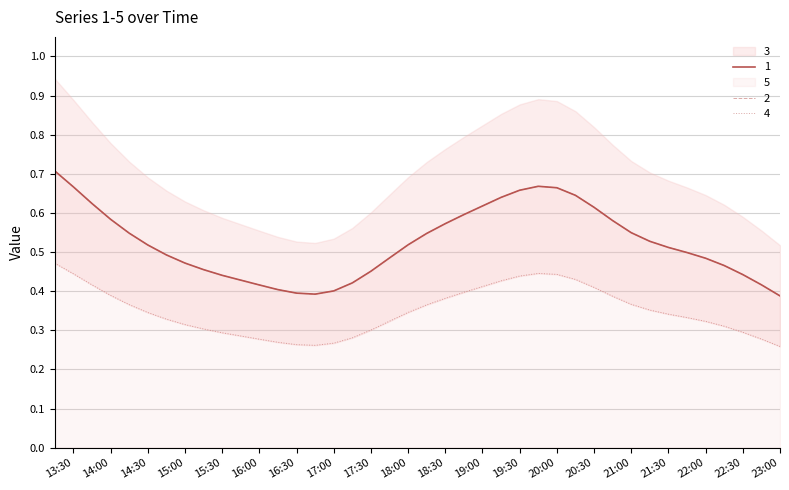

List the labels in order of 2 value, smallest first.

2019-03-13 23:00:00, 2019-03-13 16:45:00, 2019-03-13 16:30:00, 2019-03-13 17:00:00, 2019-03-13 16:15:00, 2019-03-13 16:00:00, 2019-03-13 22:45:00, 2019-03-13 17:15:00, 2019-03-13 15:45:00, 2019-03-13 15:30:00, 2019-03-13 22:30:00, 2019-03-13 17:30:00, 2019-03-13 15:15:00, 2019-03-13 22:15:00, 2019-03-13 15:00:00, 2019-03-13 22:00:00, 2019-03-13 17:45:00, 2019-03-13 14:45:00, 2019-03-13 21:45:00, 2019-03-13 21:30:00, 2019-03-13 14:30:00, 2019-03-13 18:00:00, 2019-03-13 21:15:00, 2019-03-13 18:15:00, 2019-03-13 14:15:00, 2019-03-13 21:00:00, 2019-03-13 18:30:00, 2019-03-13 20:45:00, 2019-03-13 14:00:00, 2019-03-13 18:45:00, 2019-03-13 20:30:00, 2019-03-13 19:00:00, 2019-03-13 13:45:00, 2019-03-13 19:15:00, 2019-03-13 20:15:00, 2019-03-13 19:30:00, 2019-03-13 20:00:00, 2019-03-13 13:30:00, 2019-03-13 19:45:00, 2019-03-13 13:15:00